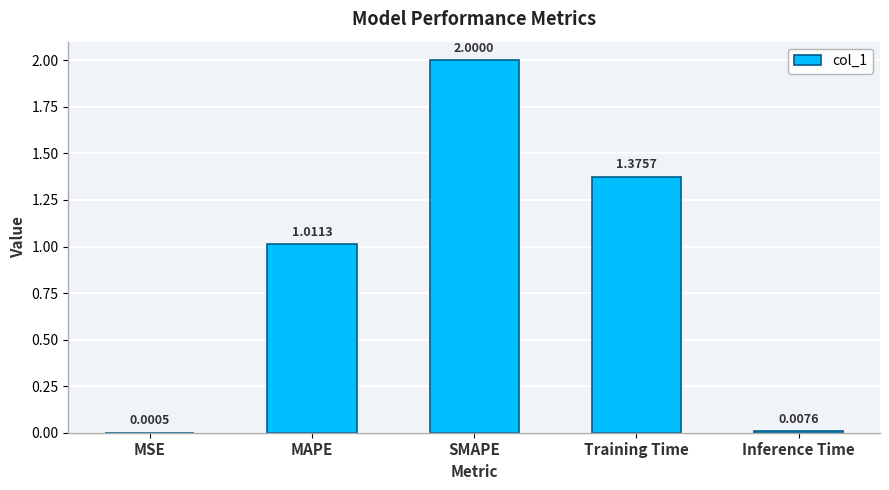

What is the sum of all values?

4.4